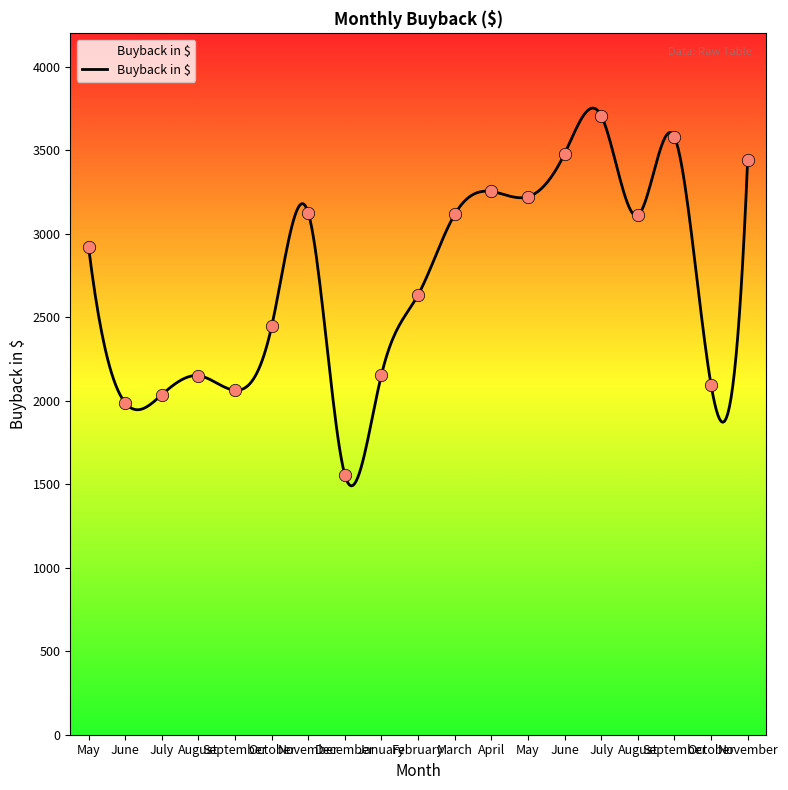

Between May and June, which is larger?

June